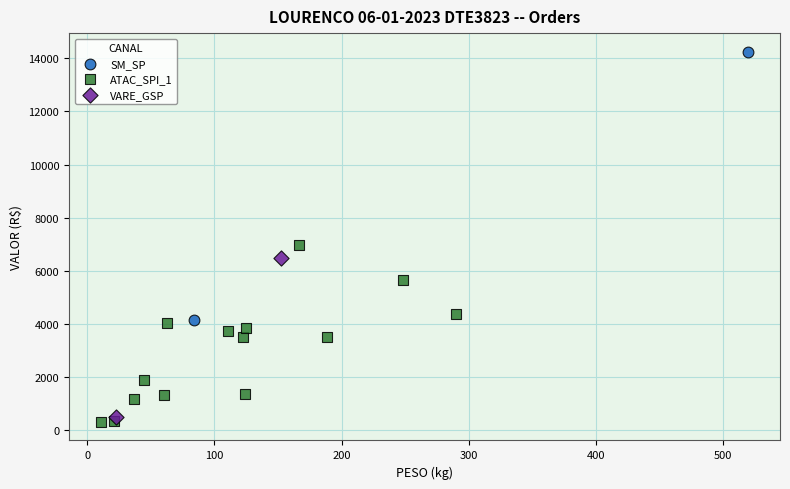

What are all the series names shown in the legend?

SM_SP, ATAC_SPI_1, VARE_GSP